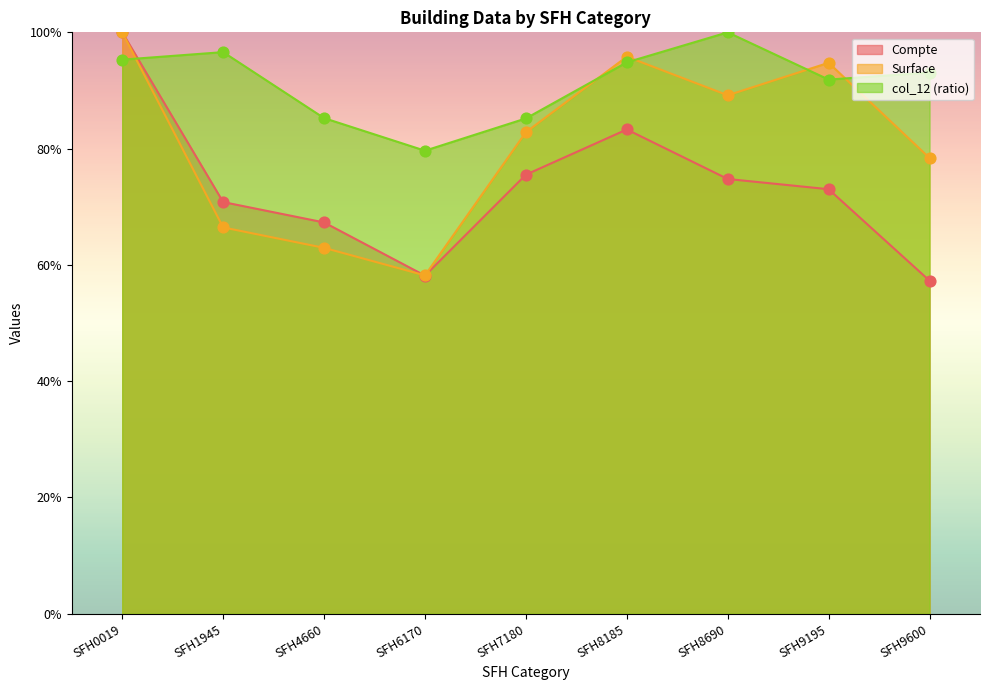

What are all the series names shown in the legend?

Compte, Surface, col_12 (ratio)